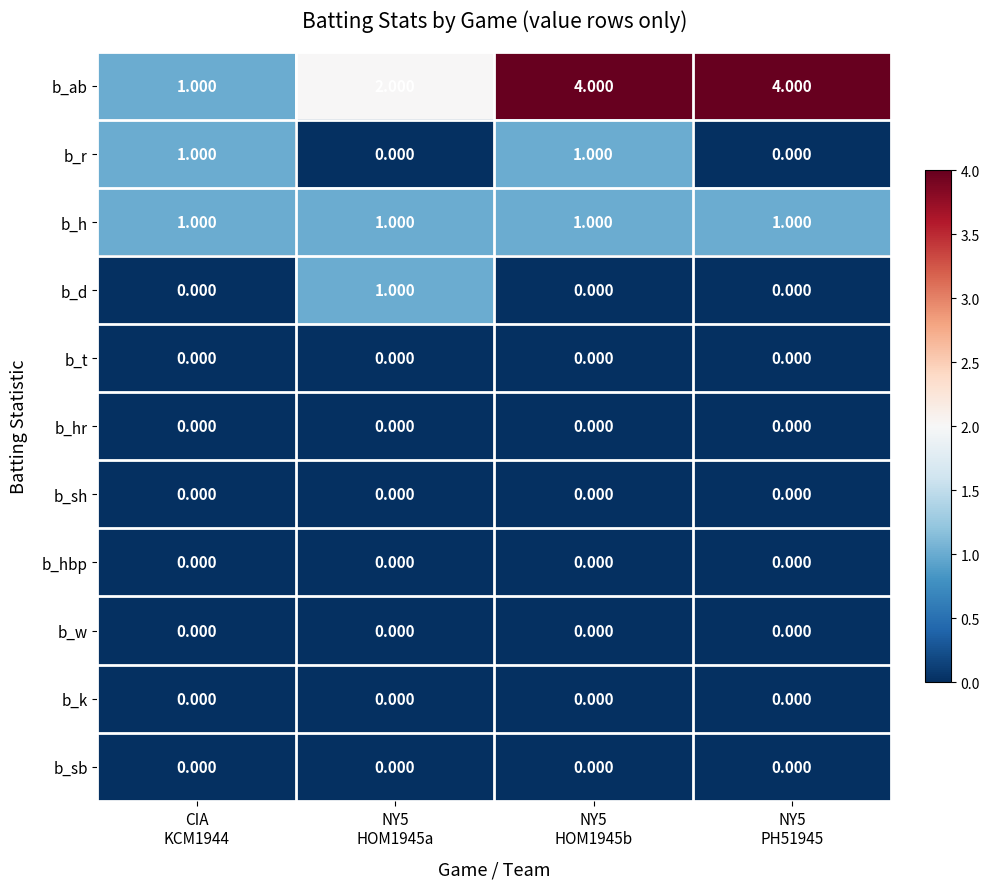

Which series has the largest total across all categories?

b_ab